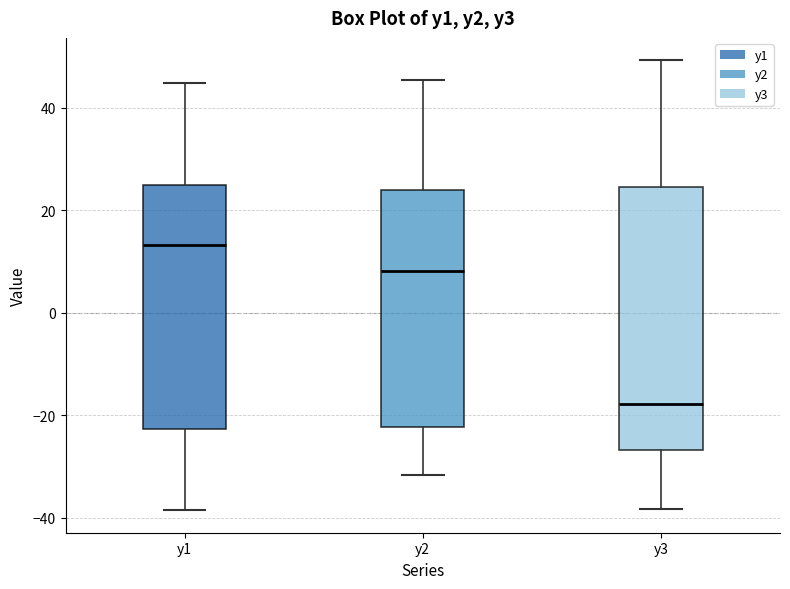

Reading left to right, read every box against the y-axis: the position of its median line, the range the box covers, and the ends of its whiskers. The values are not printed on the chart, so give them approximately, as read against the axis.

y1: median 14, box -22 to 24, whiskers -38 to 44
y2: median 8, box -22 to 24, whiskers -32 to 46
y3: median -18, box -26 to 24, whiskers -38 to 50